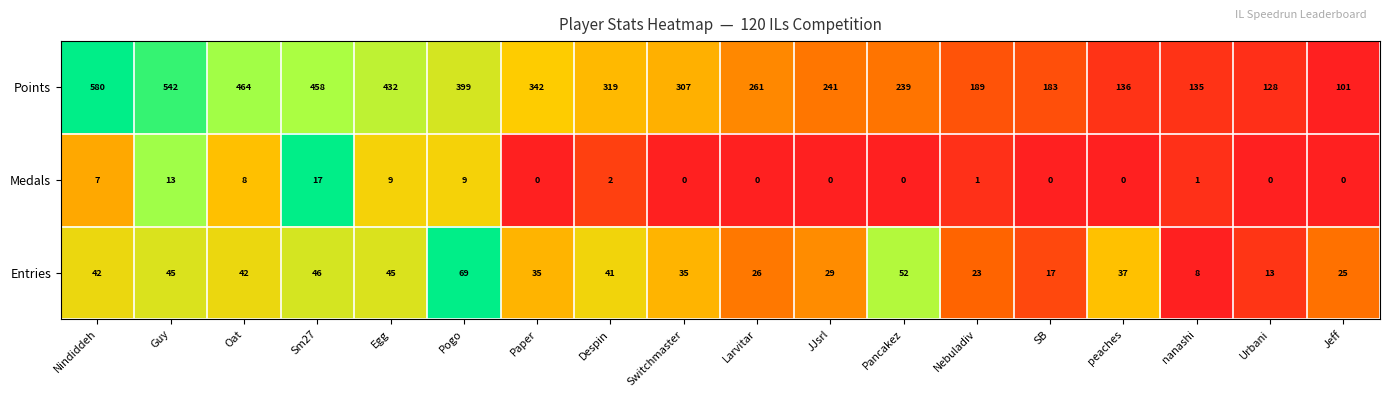

The value of Medals at SB is 12. True or false?

False